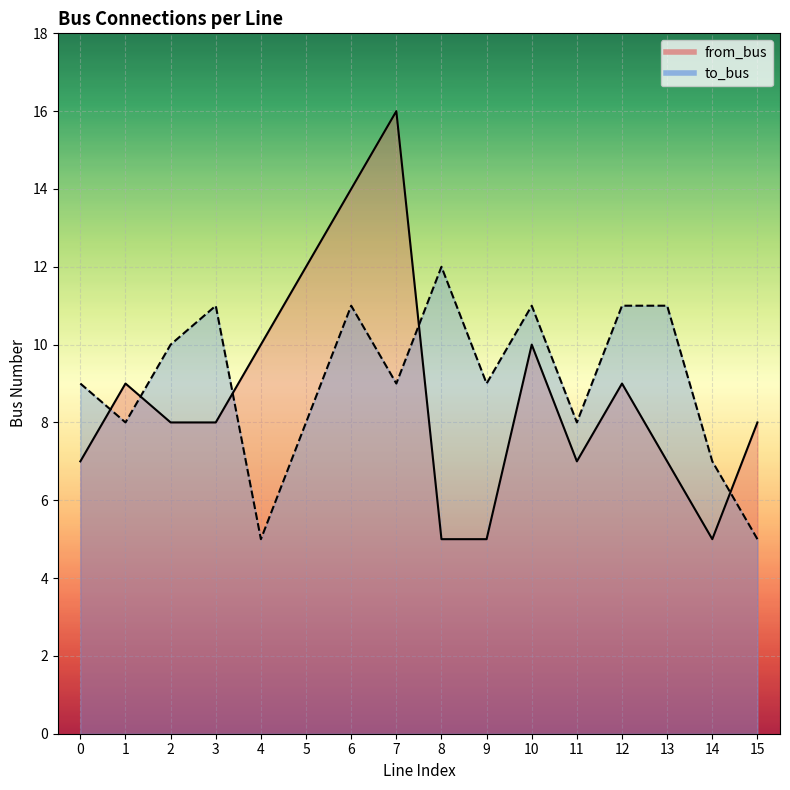

What is the difference between the second highest and minimum values in the to_bus series?

6